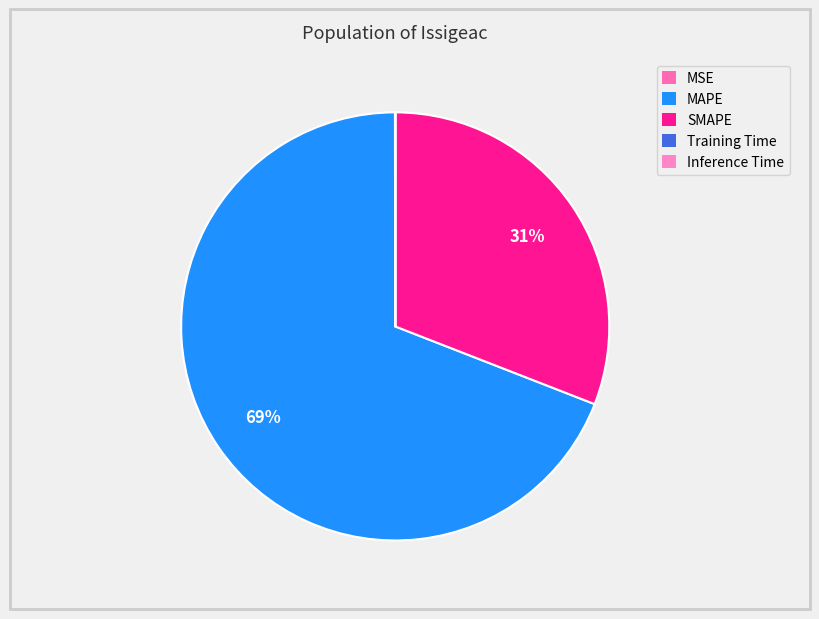

Is there any slice that represents more than half of the pie?

Yes